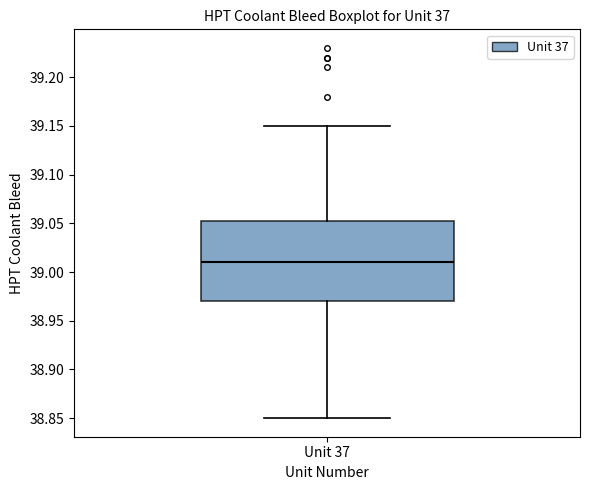

Read this box plot against the y-axis: the position of the median line, the range covered by the box, and the ends of both whiskers. The values are not printed on the chart, so give them approximately, as read against the axis.

median 39.010, box 38.970 to 39.055, whiskers 38.850 to 39.150